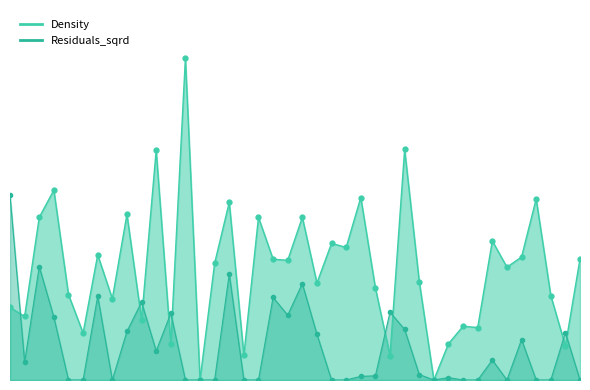

How many lines are shown in the chart?

2